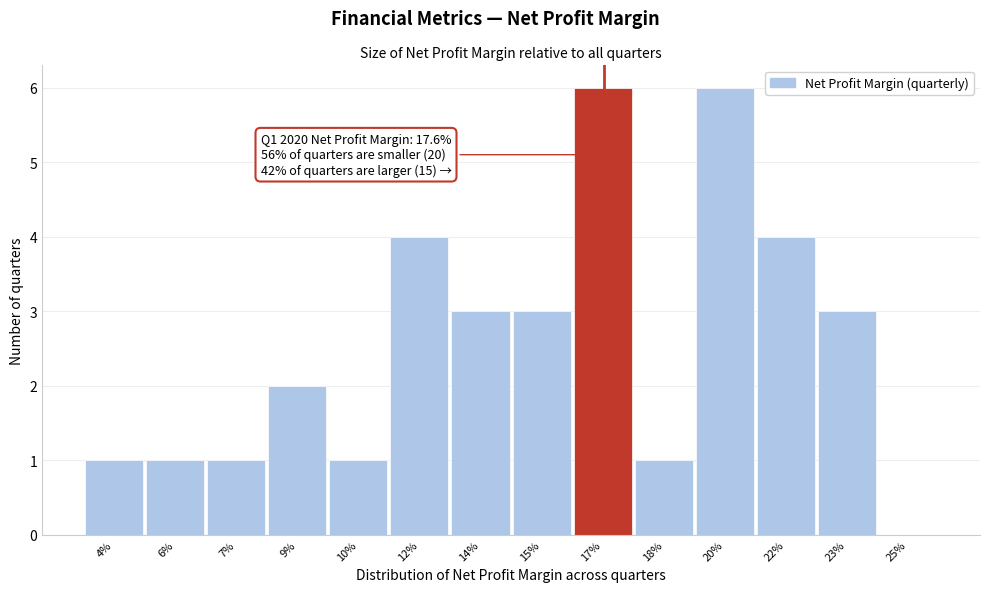

Reading left to right, extract all data points from this chart.

4%=1	6%=1	7%=1	9%=2	10%=1	12%=4	14%=3	15%=3	17%=6	18%=1	20%=6	22%=4	23%=3	25%=0